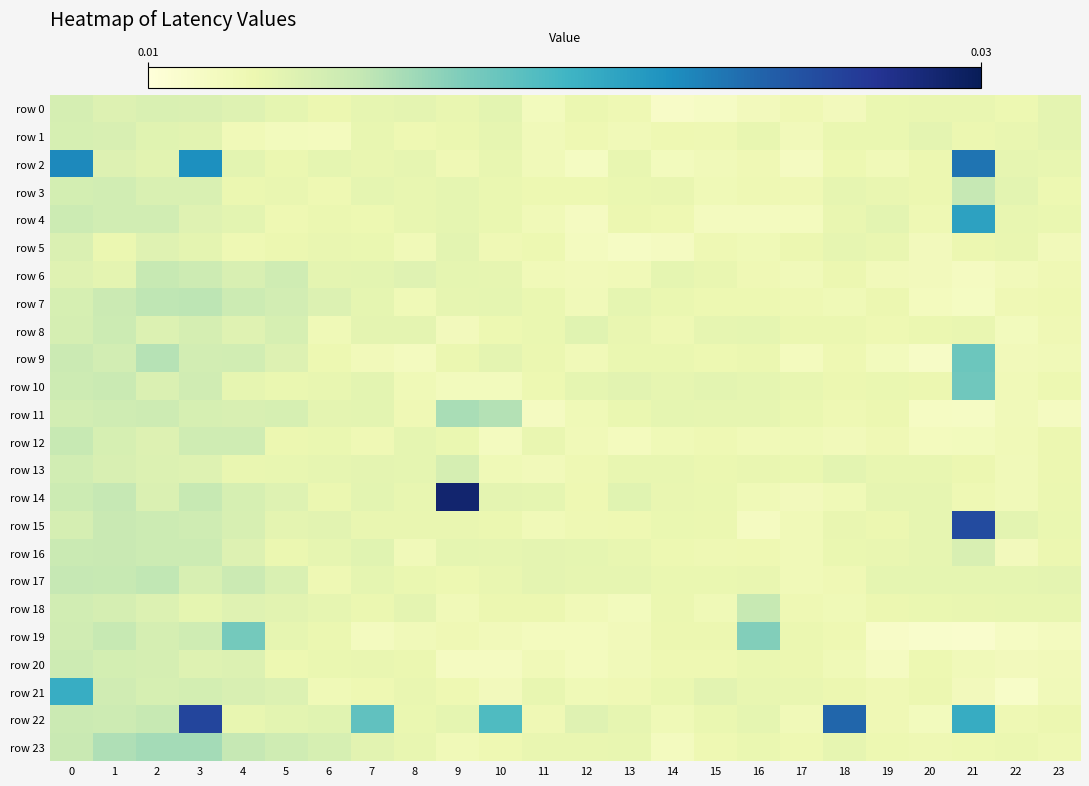

What is the total value across all series at 9?

0.2